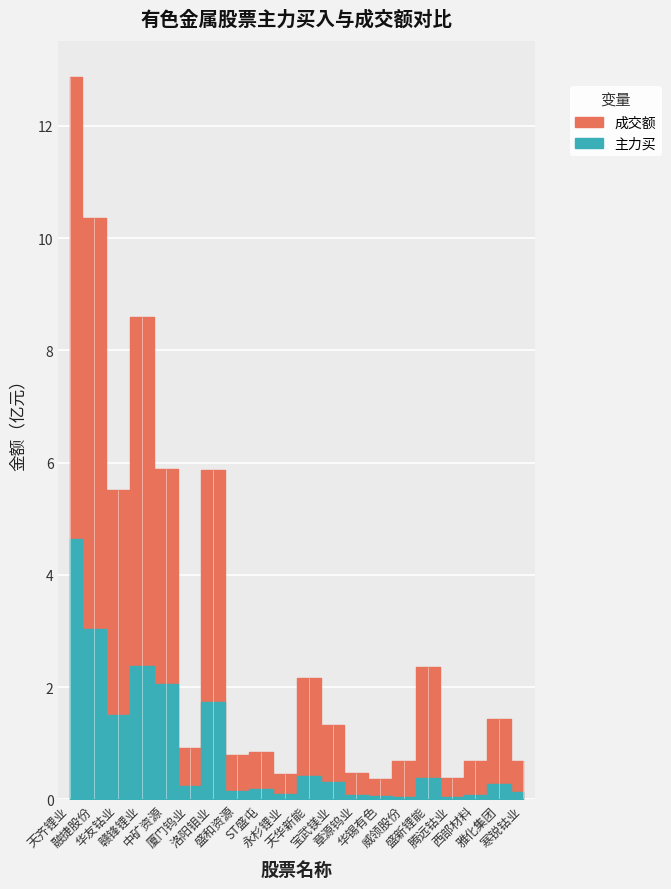

How many interior local valleys does the 成交额 series have?

6